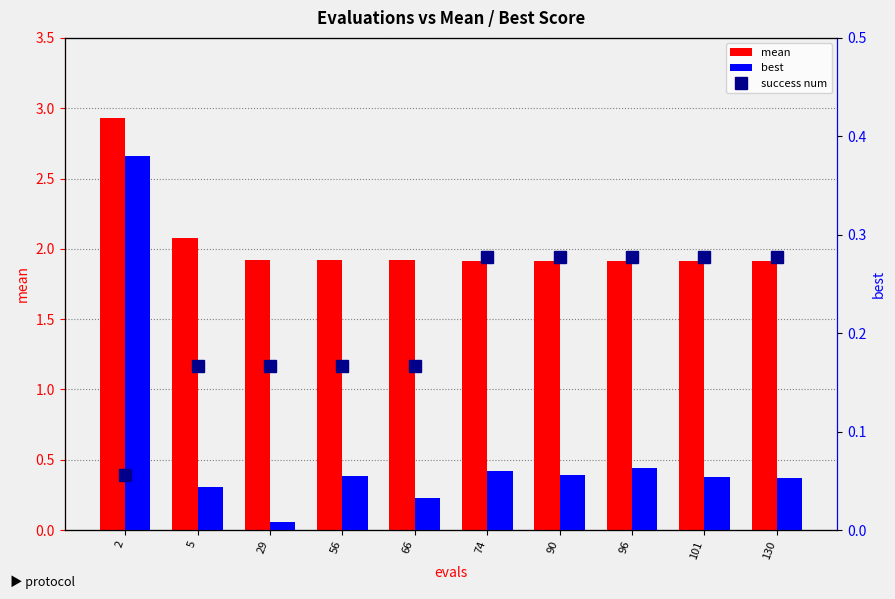

Where is best nearest to the value 0?

29